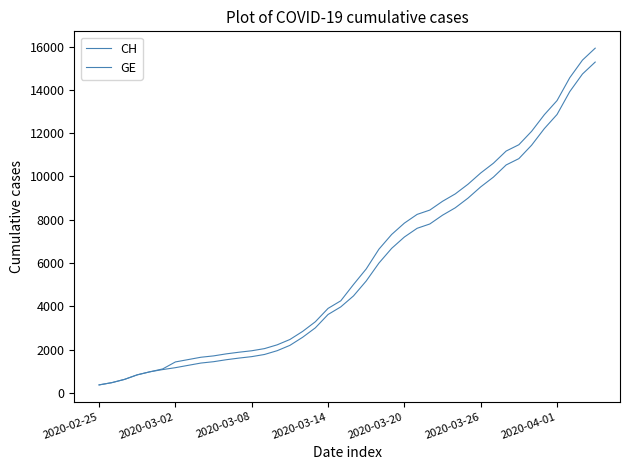

True or false: CH has more than 1 points higher than both neighbors.

False